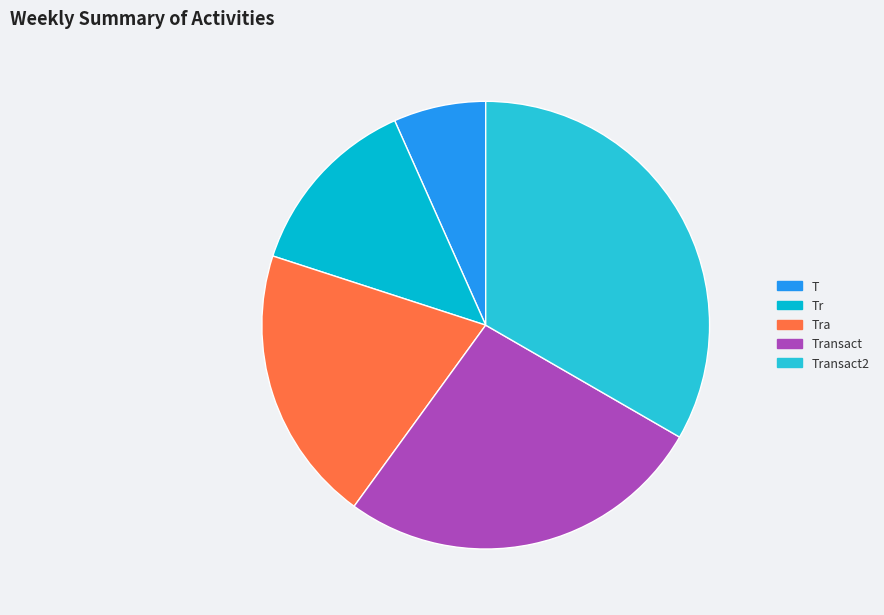

Approximately how many times larger is the value at T compared to Tra?

0.3